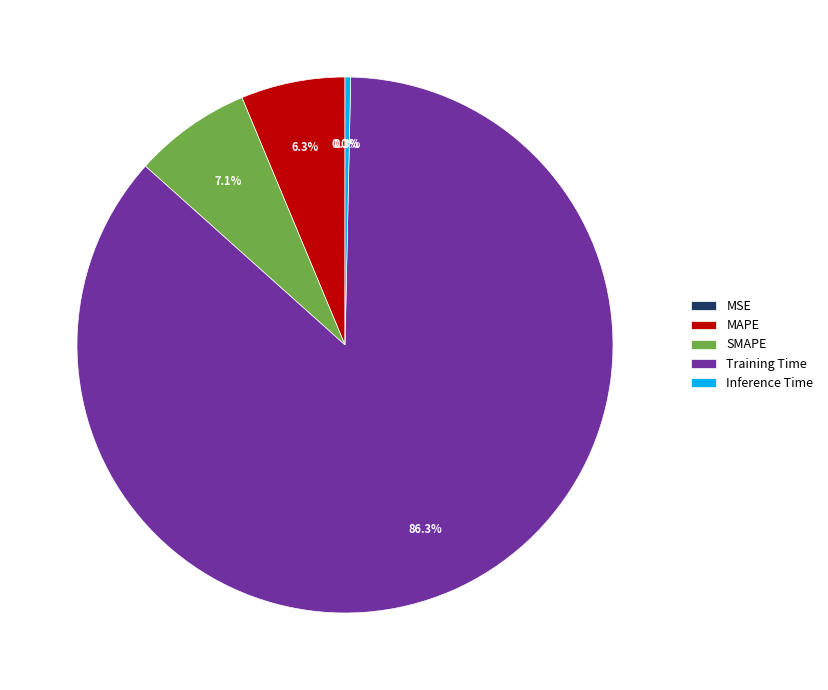

Which slice is the largest?

Training Time